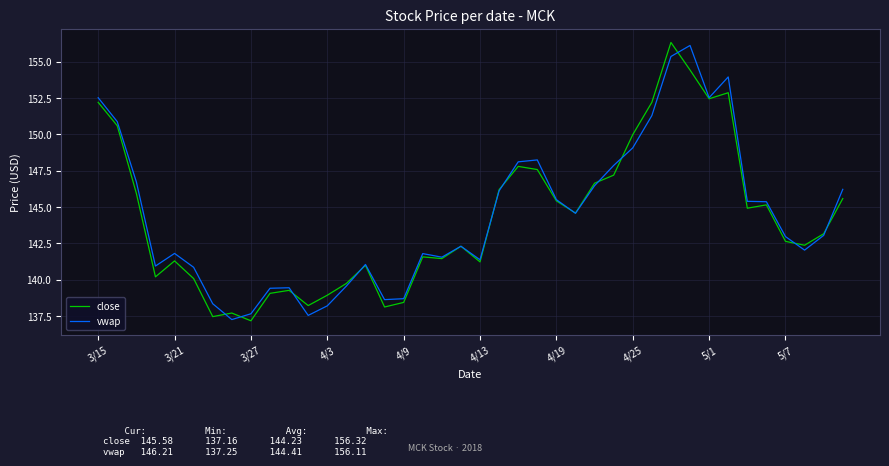

What is the highest value of the close series?

156.3